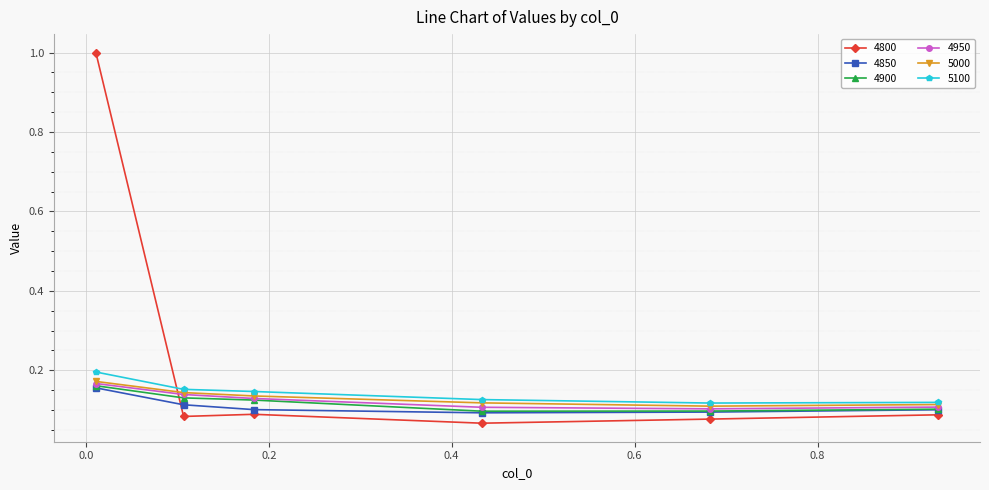

At how many categories does at least one series exceed 0?

6